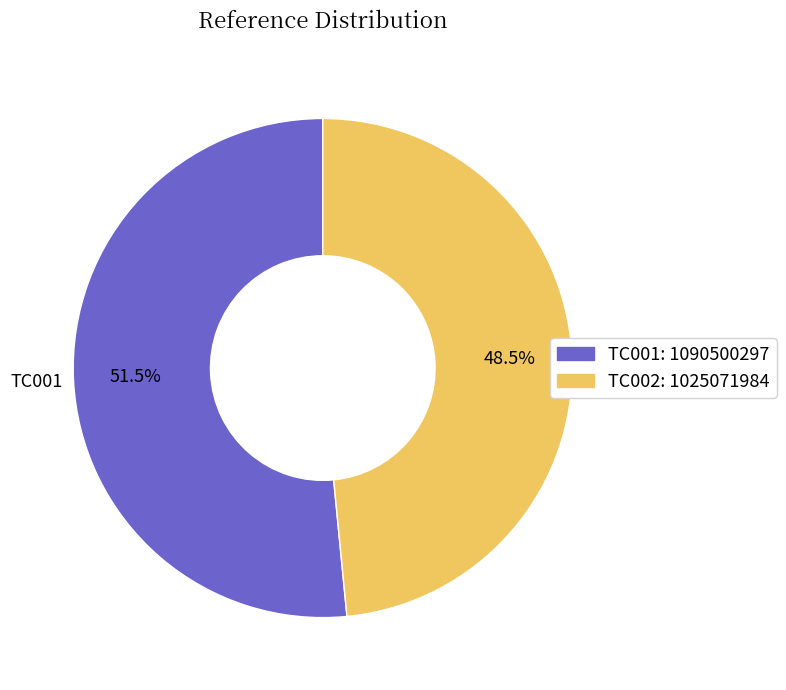

Count the number of slices in the pie.

2